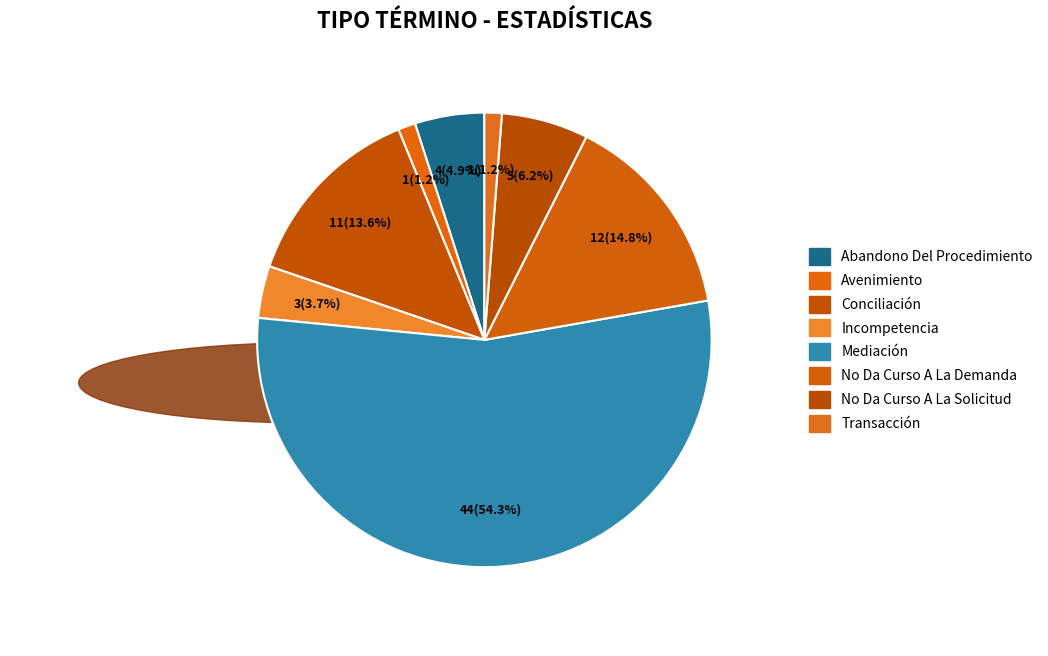

What is the ratio of the value at Conciliación to the value at Mediación?

0.2